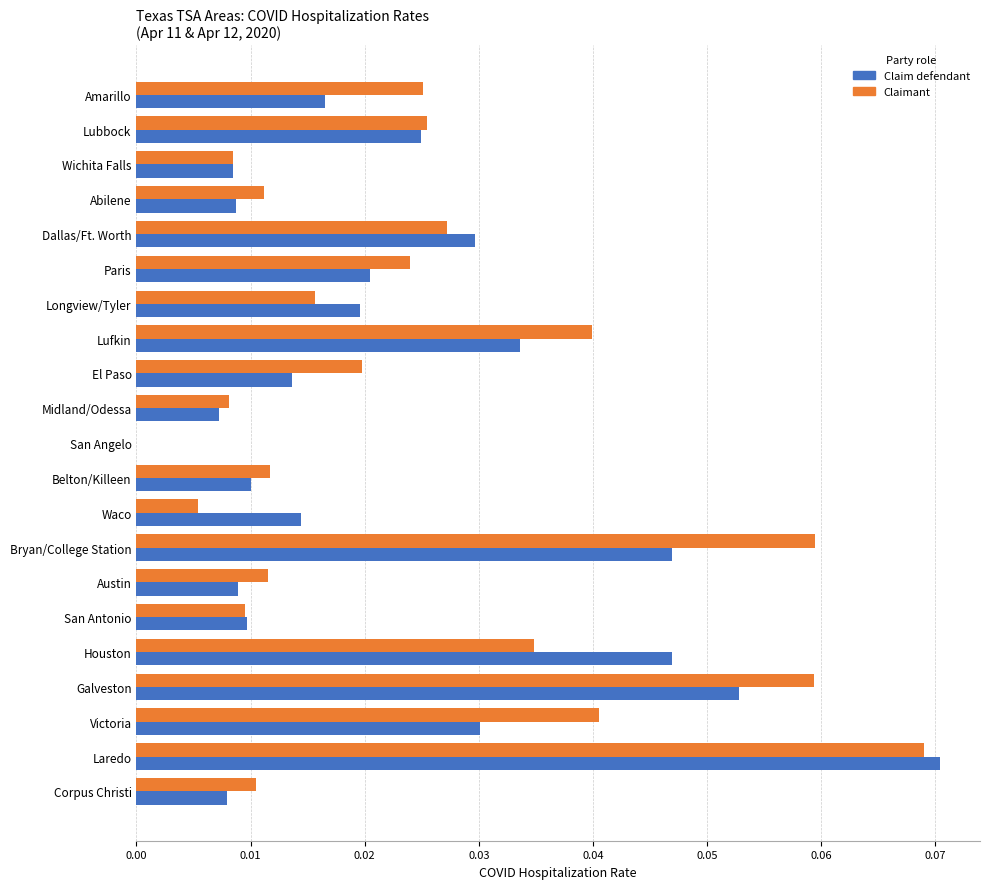

Which series has the largest total across all categories?

Claimant